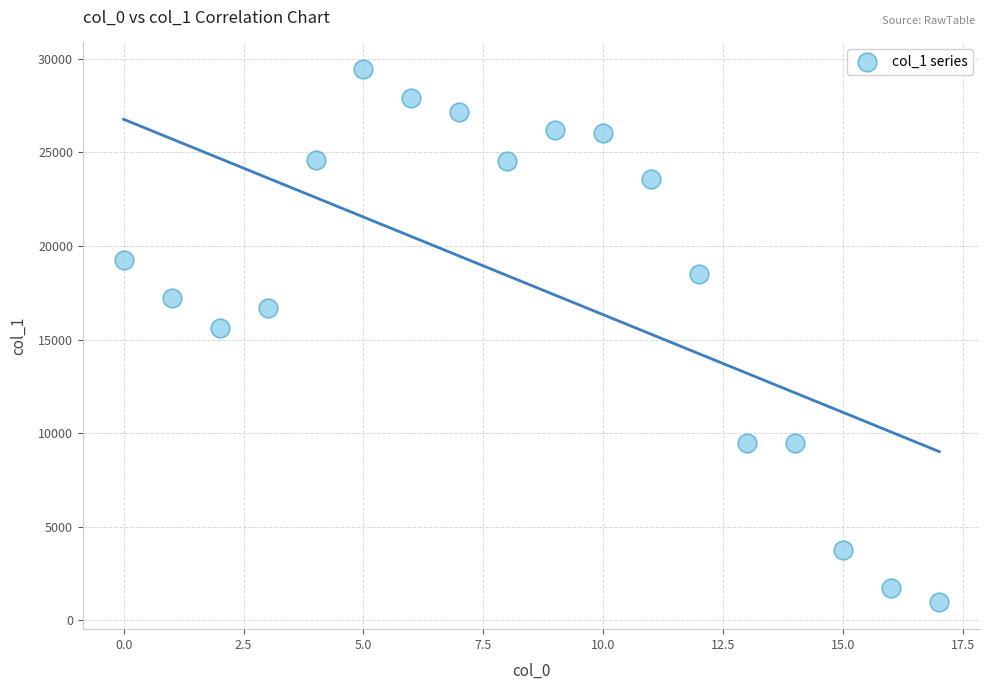

What Y value in the scatter plot is closest to 15202?

15623